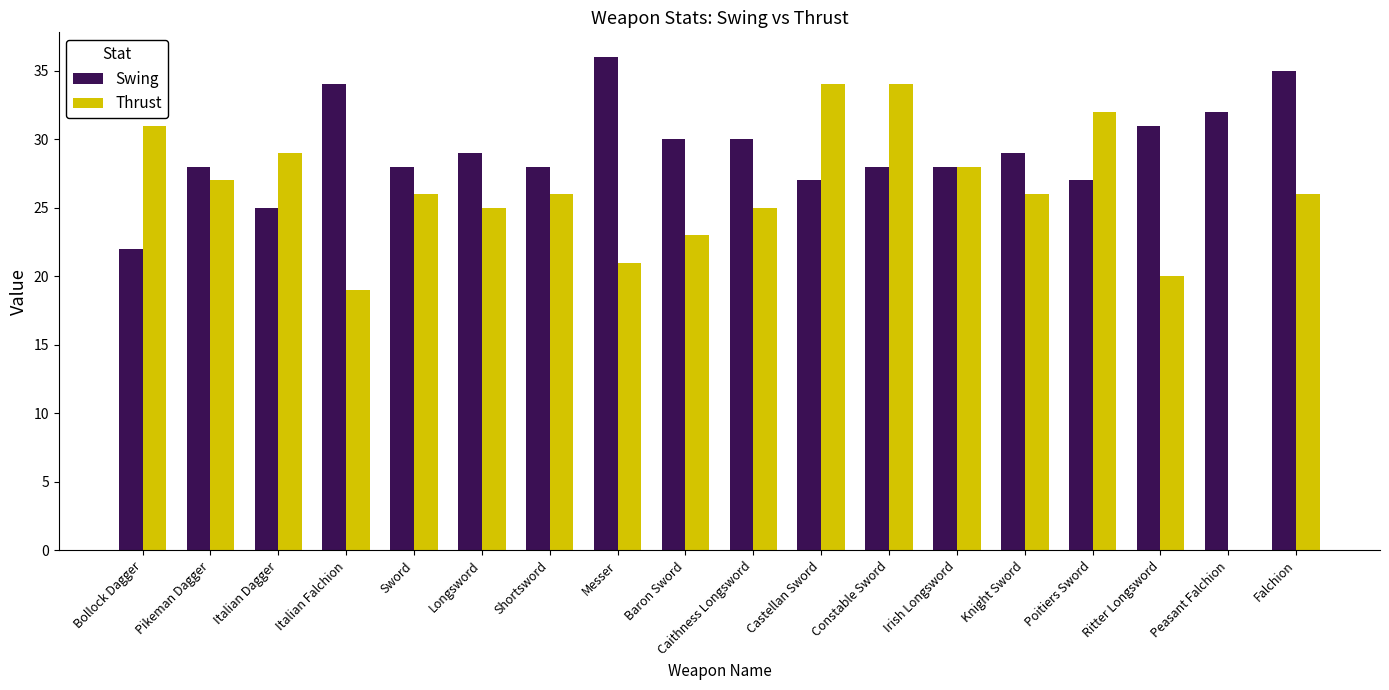

Which series has the largest total across all categories?

Swing